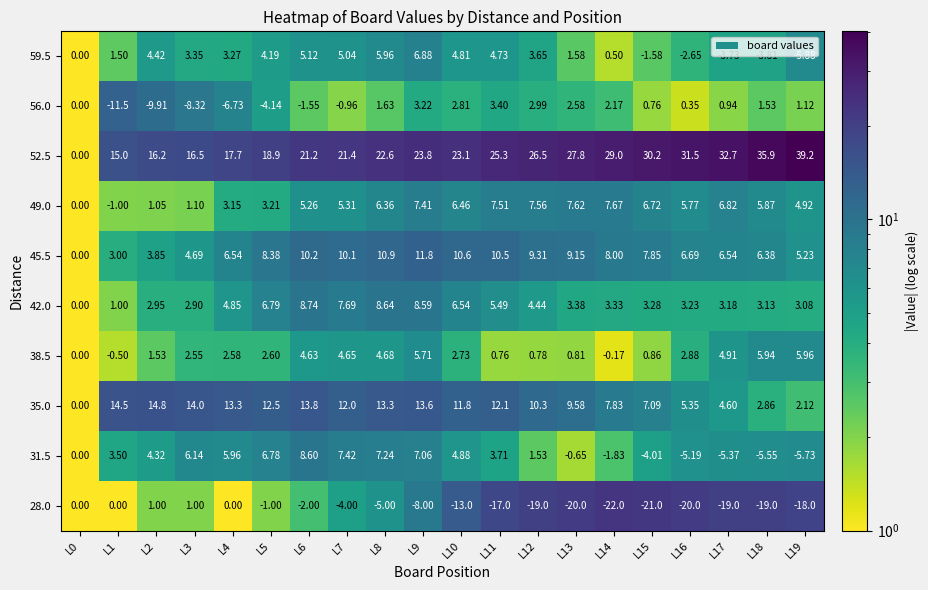

Is the value of 49.0 at L3 greater than the value of 45.5 at L10?

No